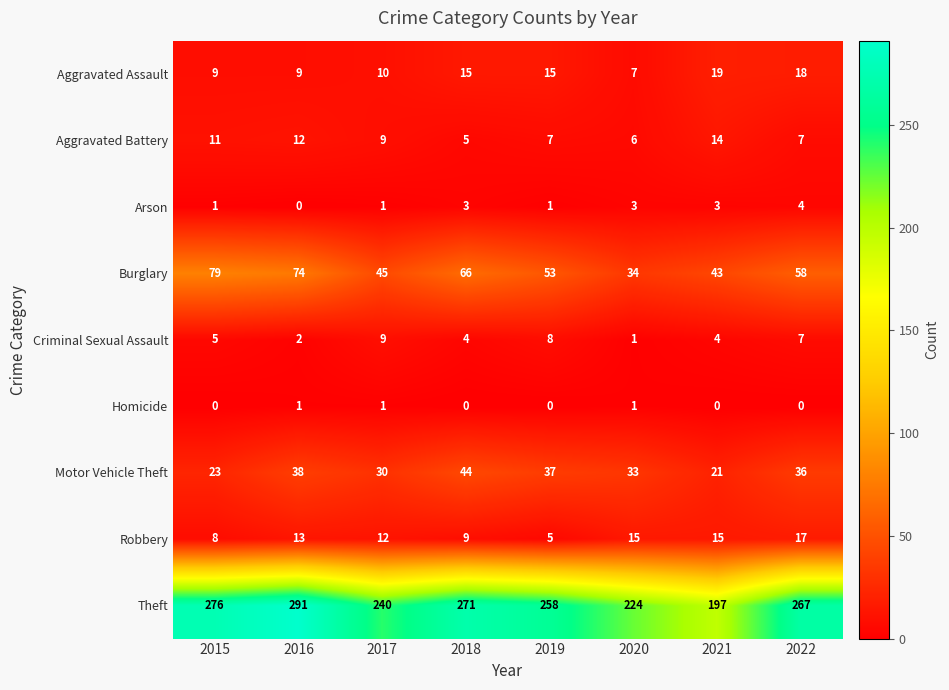

What is the difference between the second highest and minimum values in the Theft series?

79